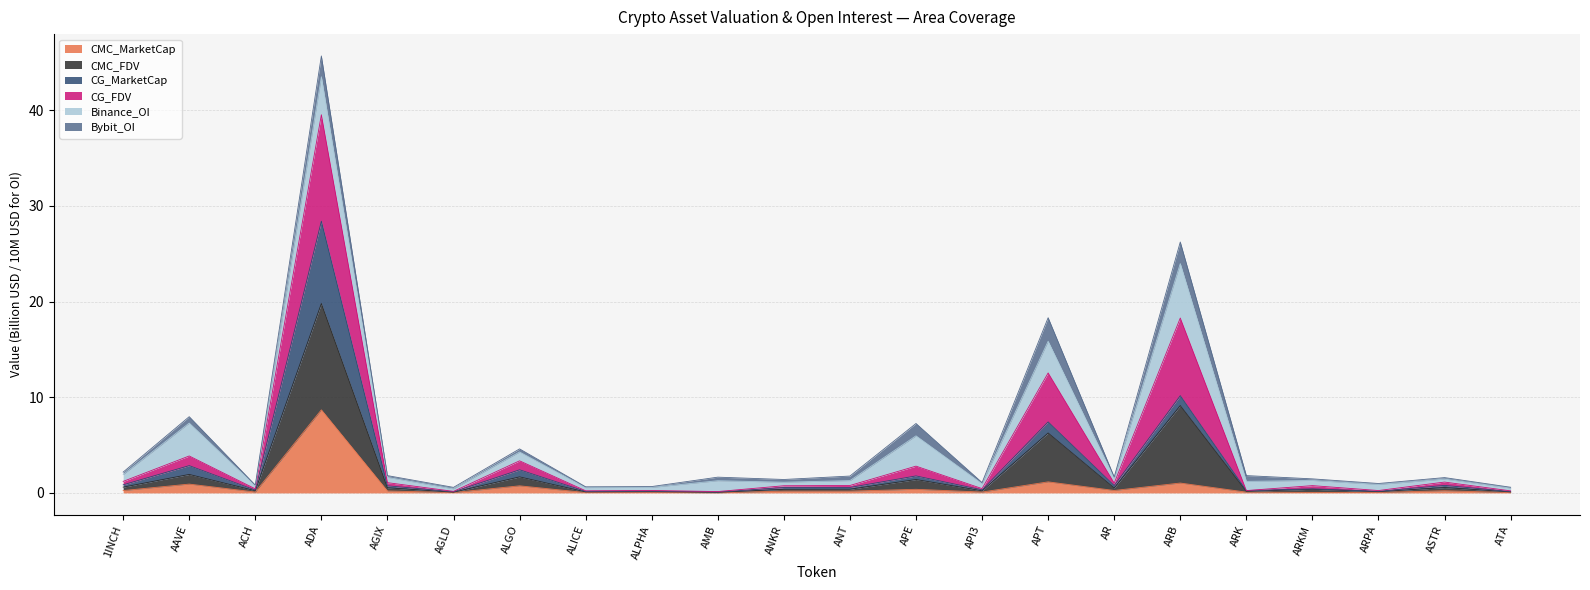

True or false: CMC_MarketCap has more than 1 points higher than both neighbors.

True